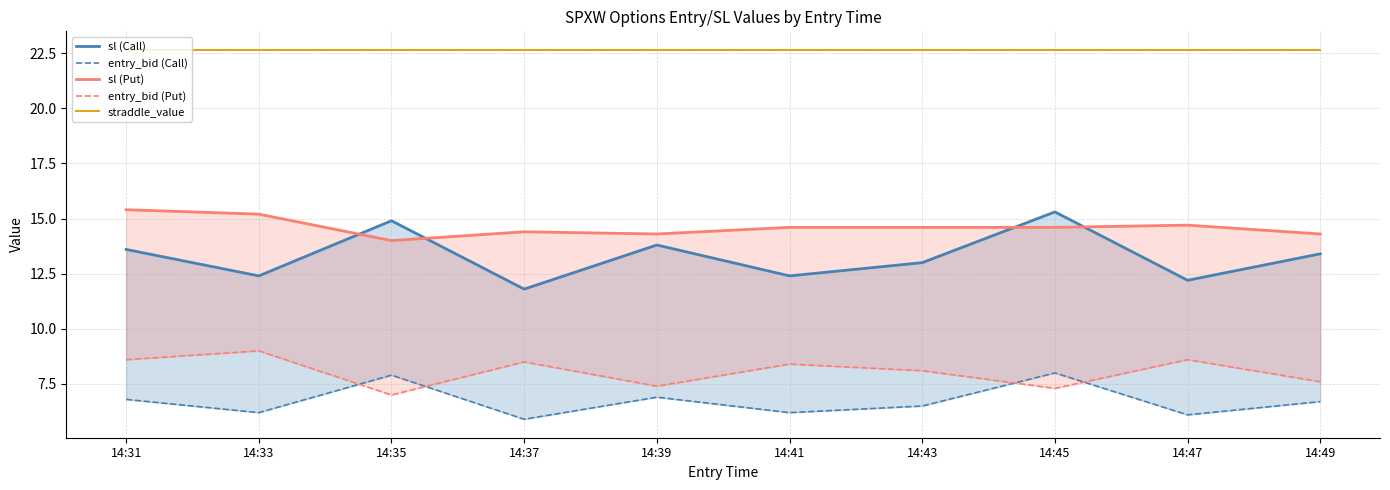

Which series has the largest range (max minus min)?

sl (Call)